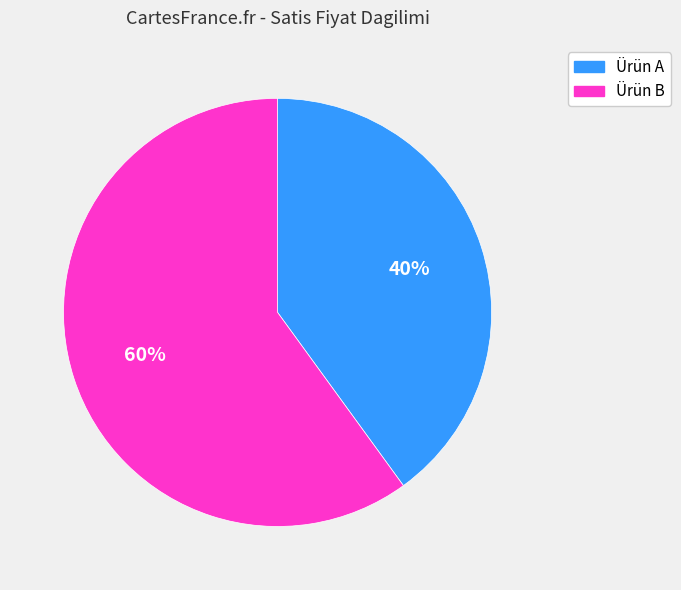

How many segments does this pie chart have?

2